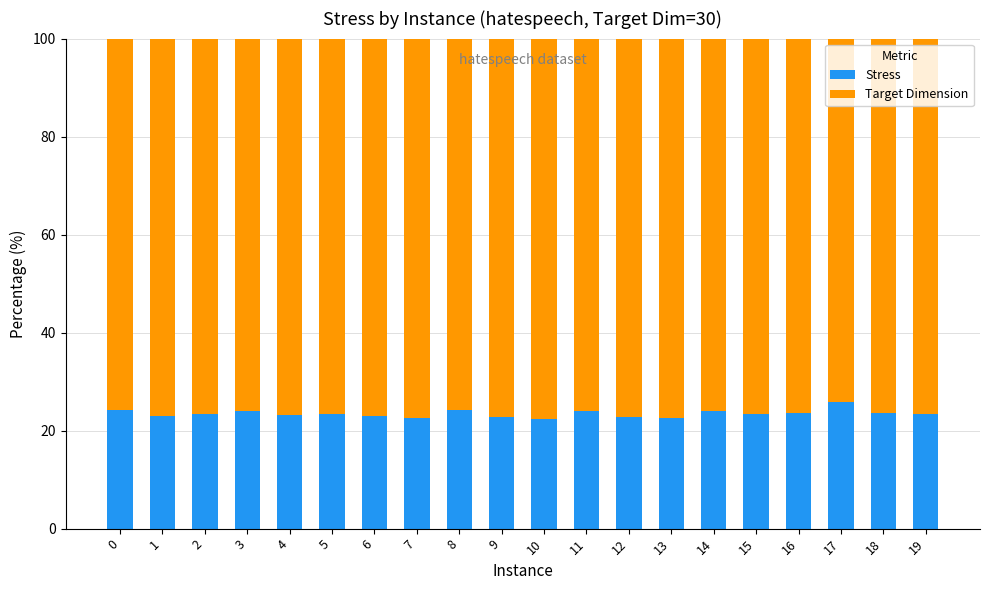

What is the difference between the second highest and minimum values in the Stress series?

1.8